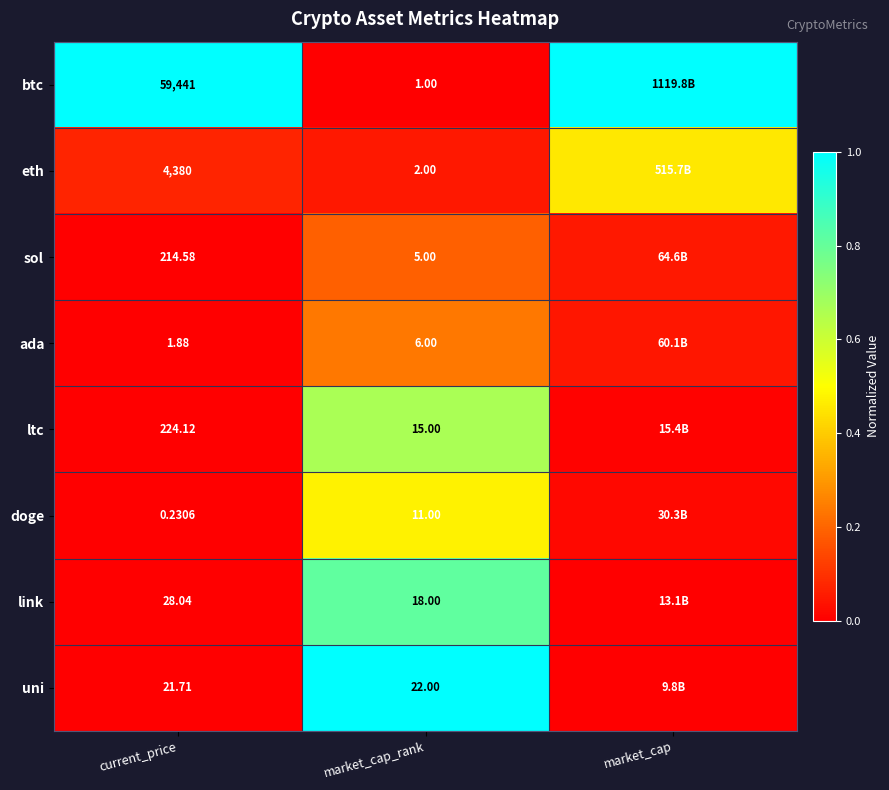

Rank the series at market_cap_rank from highest to lowest value.

uni, link, ltc, doge, ada, sol, eth, btc